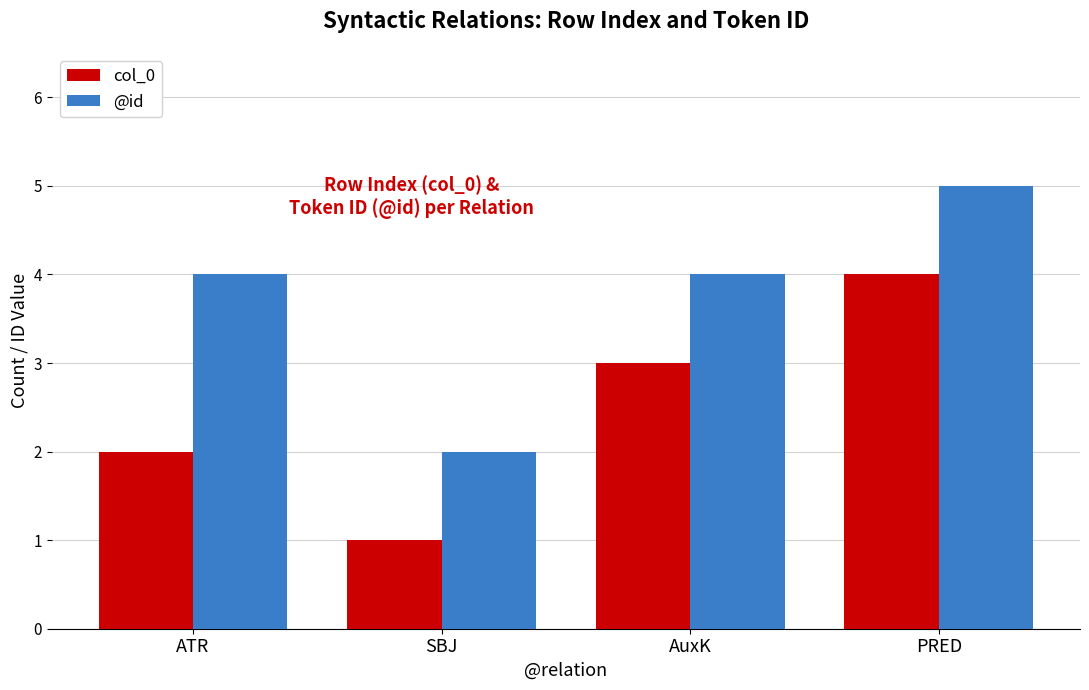

Reading left to right, extract all data points from this chart.

col_0: 2	1	3	4
@id: 4	2	4	5